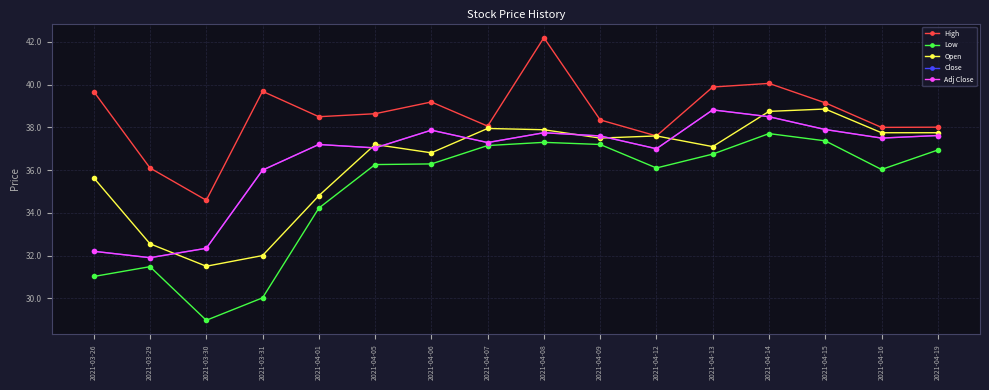

Is this an area chart (filled region under the line)?

No